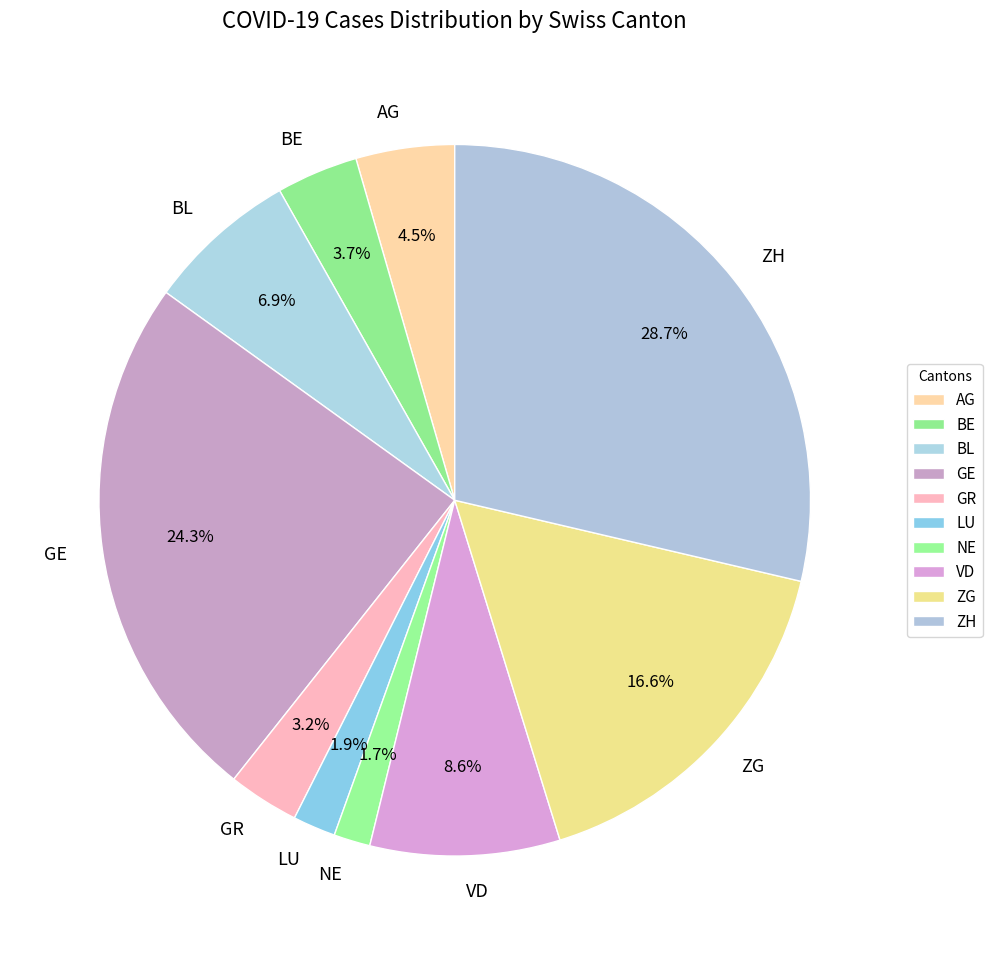

Count the number of slices in the pie.

10